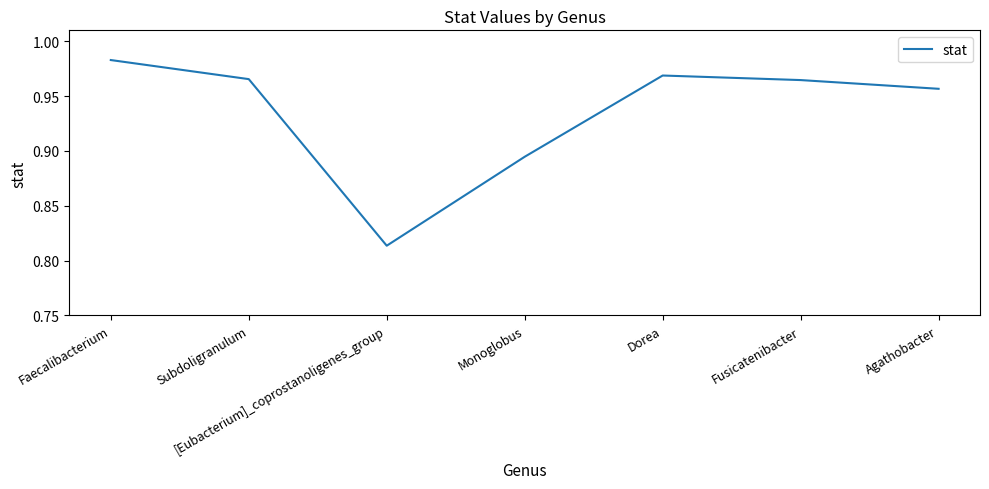

What is the sum of all values?

6.5